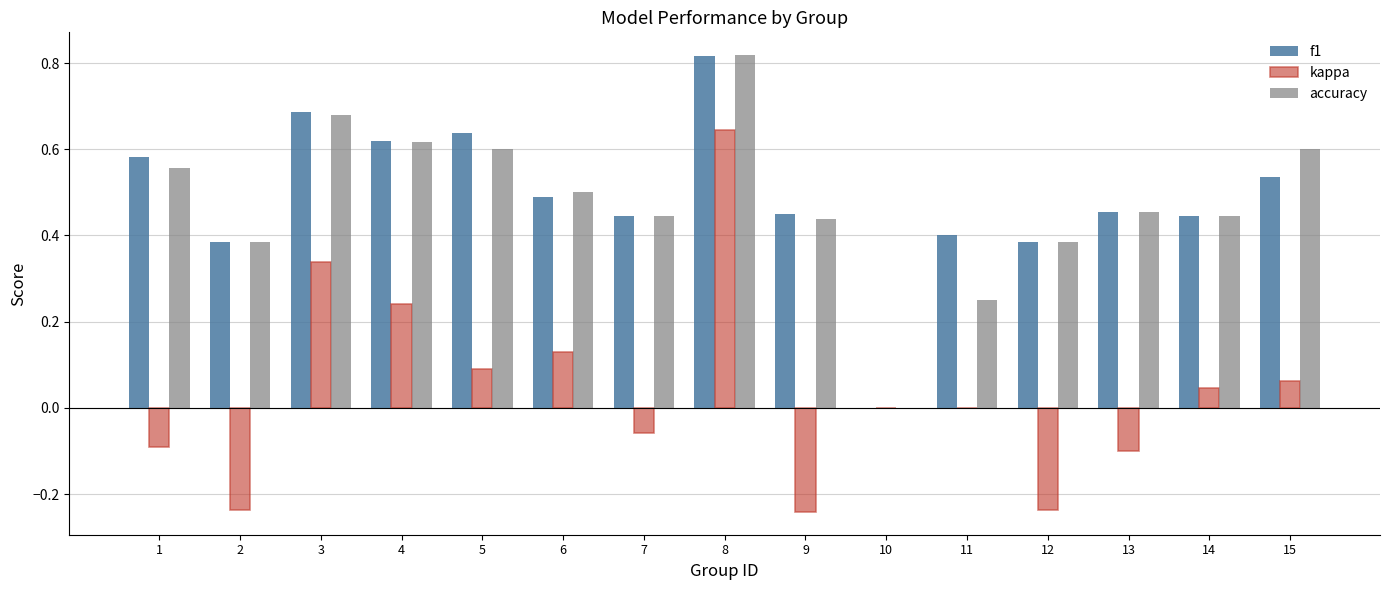

What is the sum of all f1 values?

7.3